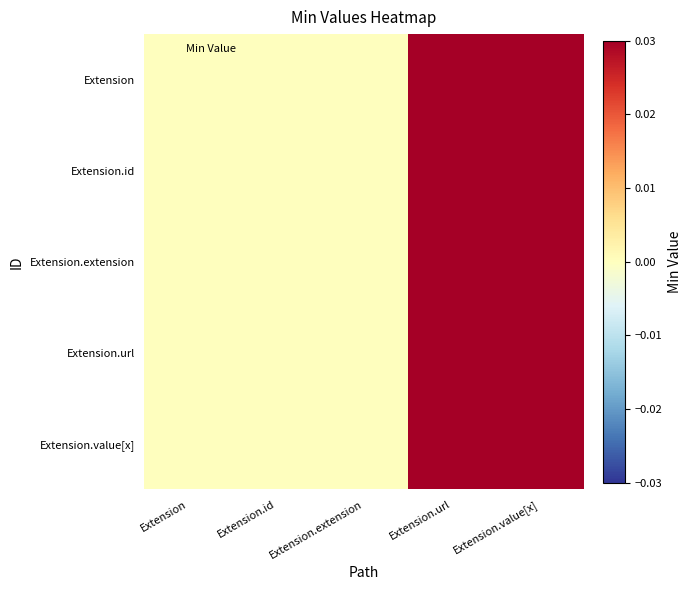

Which series changed the most between Extension and Extension.url?

Extension